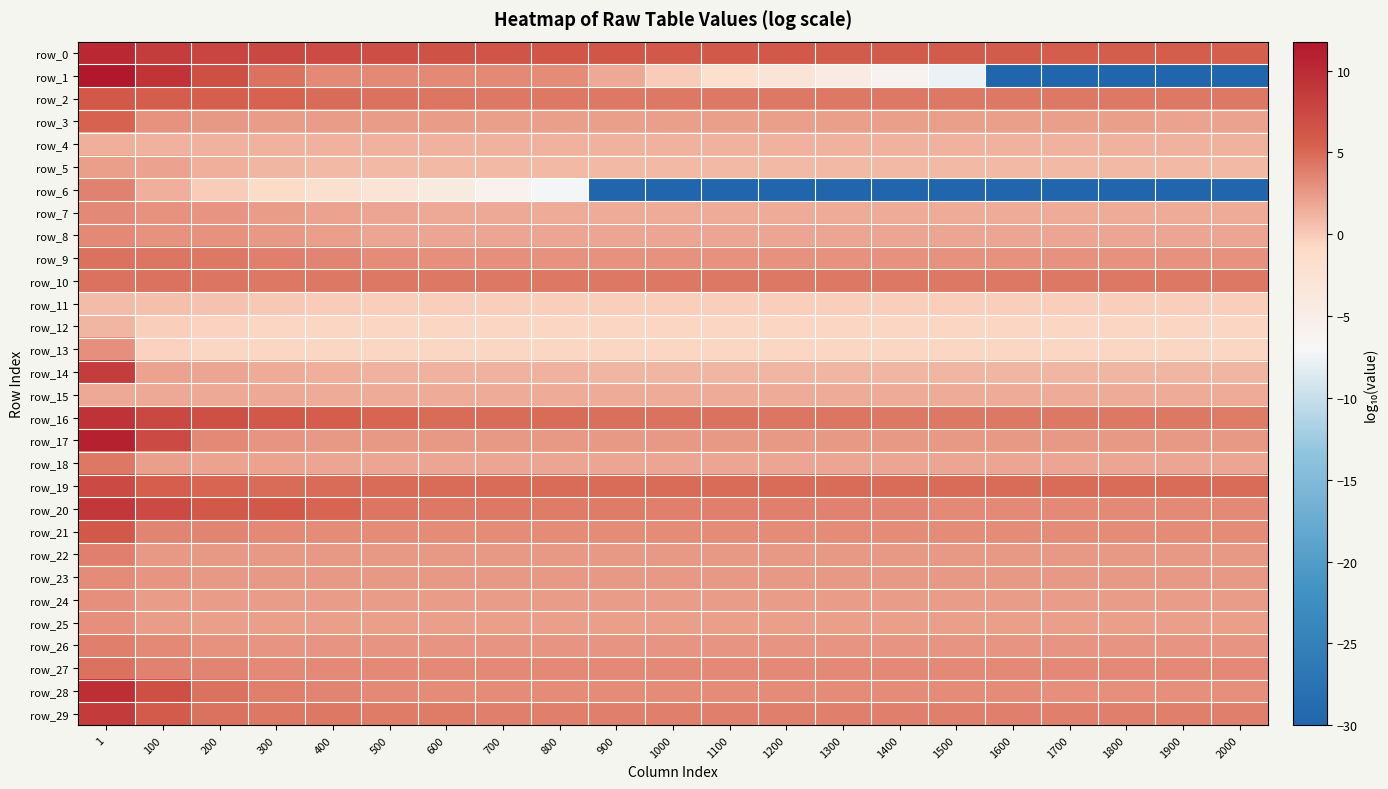

Which label corresponds to the largest value in the chart?

1